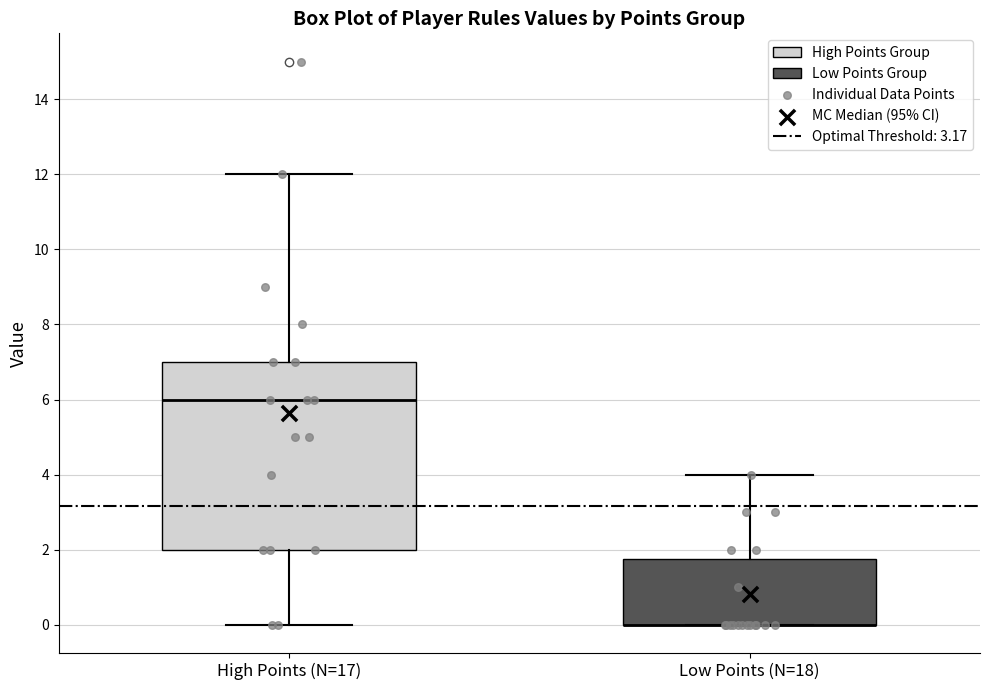

Comparing the boxes themselves (not the whiskers), which one is the tallest?

High Points (N=17)